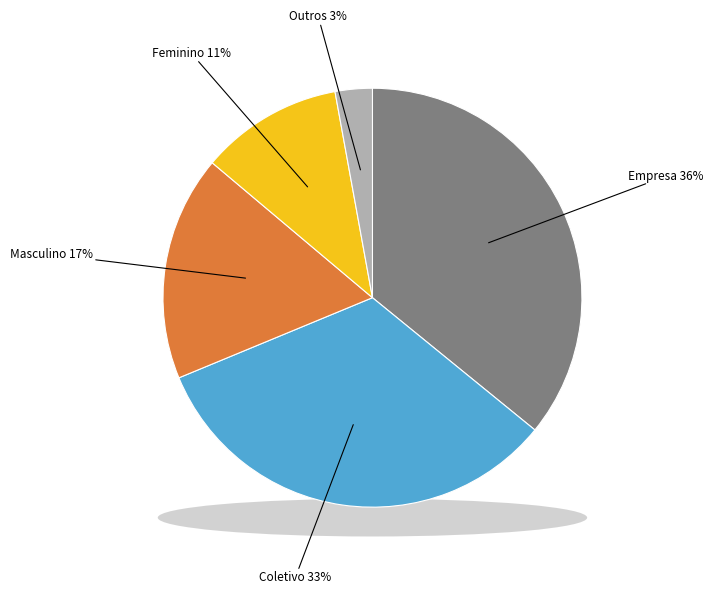

What portion of the pie excludes Masculino?

82.6%